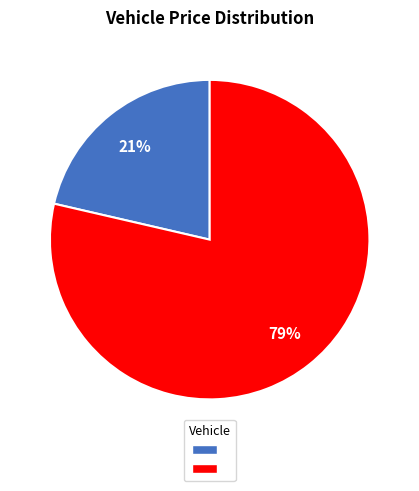

To the nearest percent, what is the average slice percentage?

50%